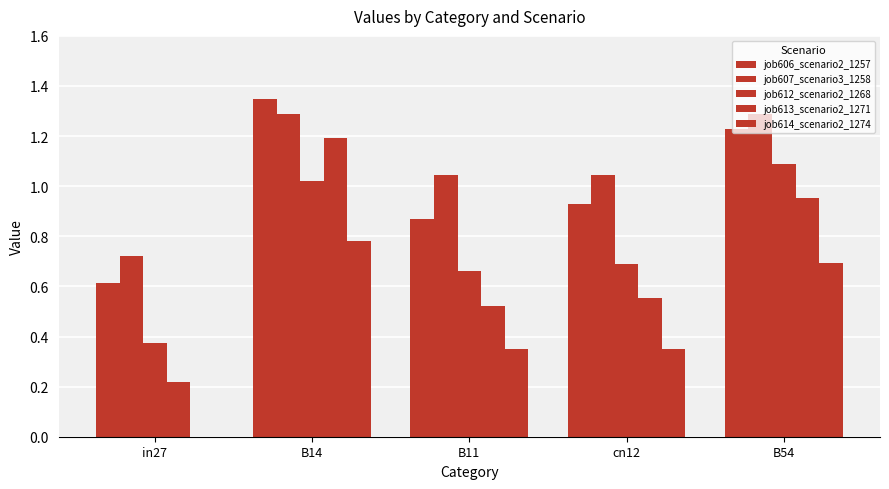

How many categories are shown in the chart?

5